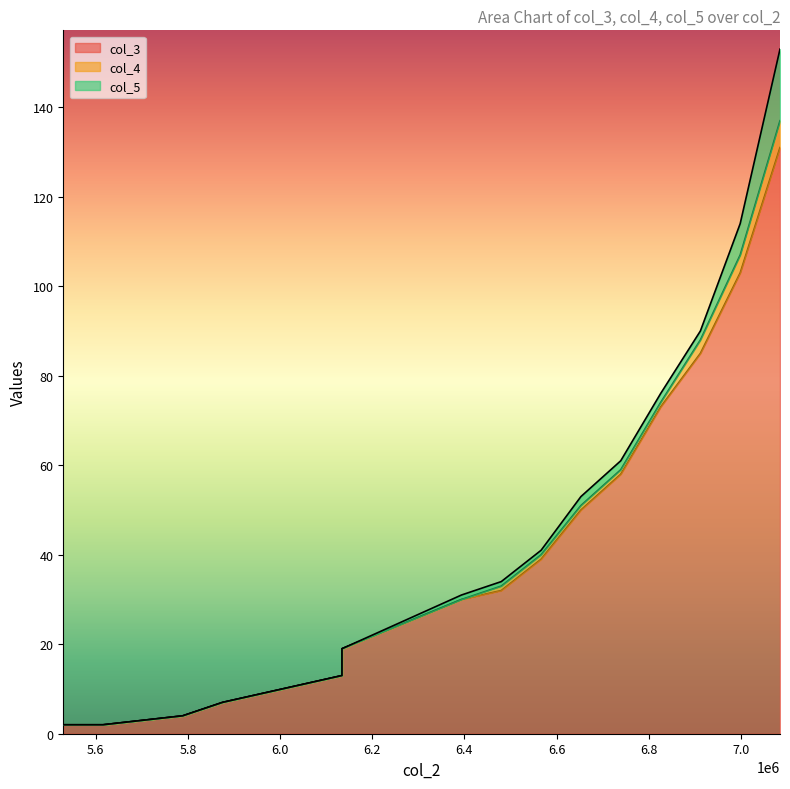

At 6393600, list the series in order from smallest to largest.

col_4, col_5, col_3